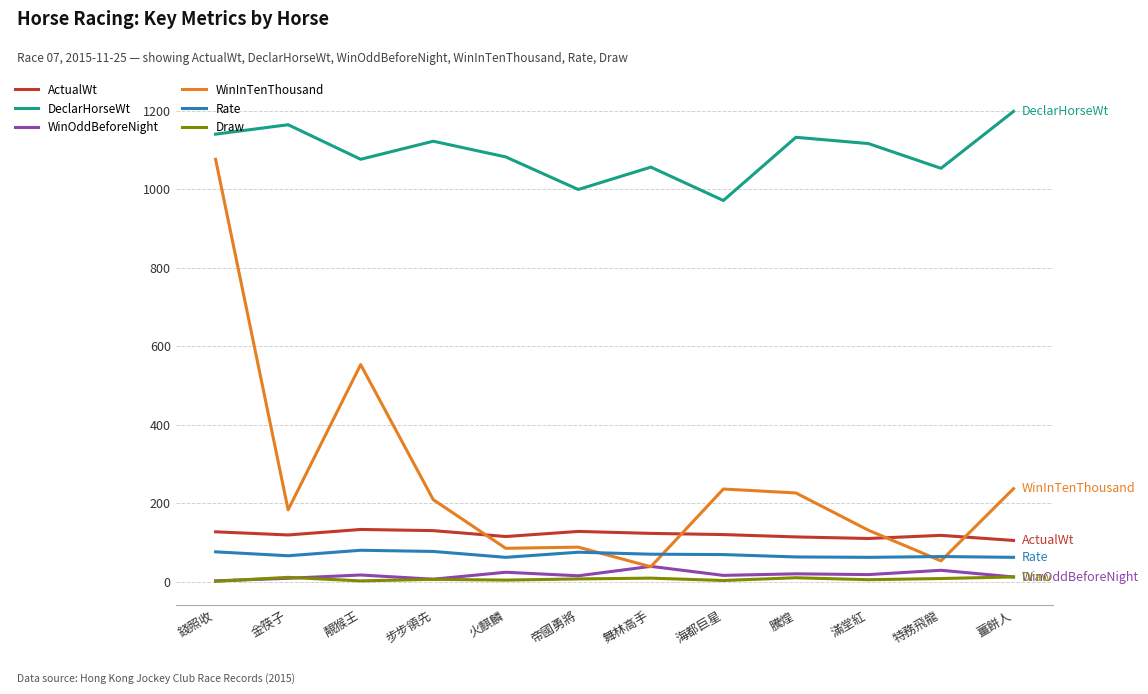

Where is the first local maximum for WinInTenThousand?

靚猴王